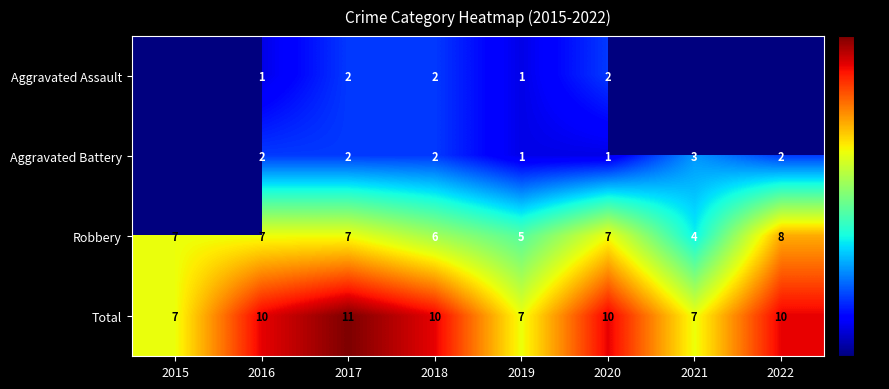

Between 2019 and 2020, which series saw the biggest shift?

Total